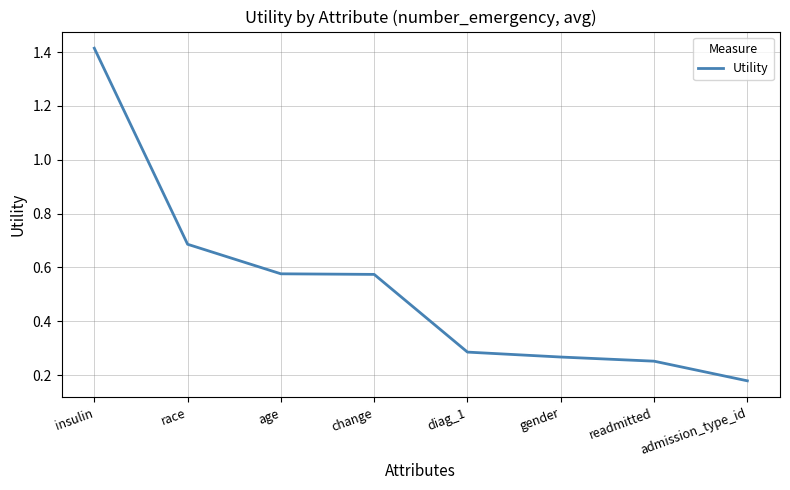

What position from the right is insulin?

8